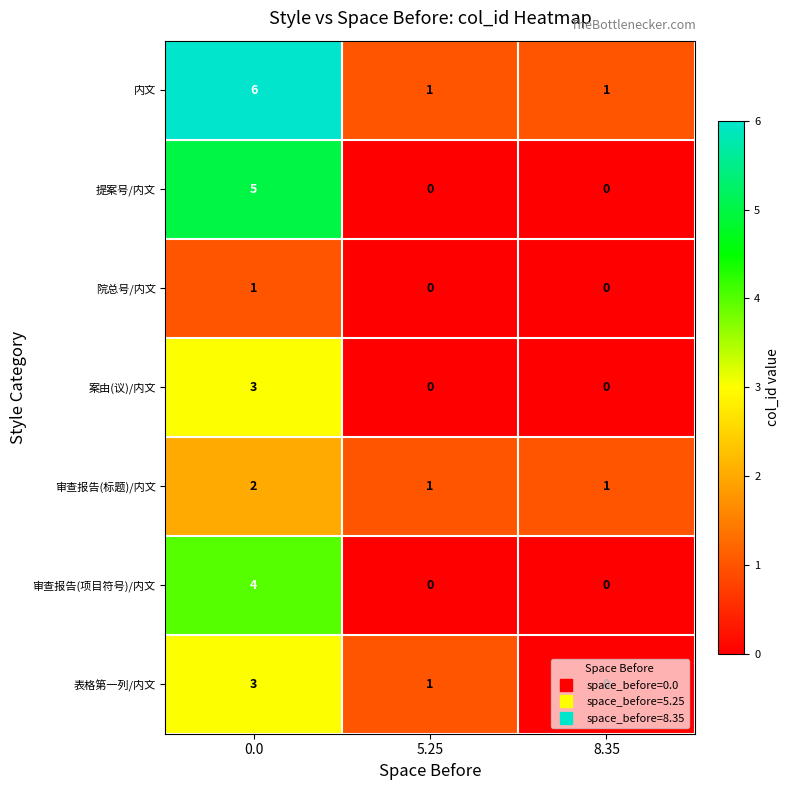

At how many categories does at least one series exceed 2?

1